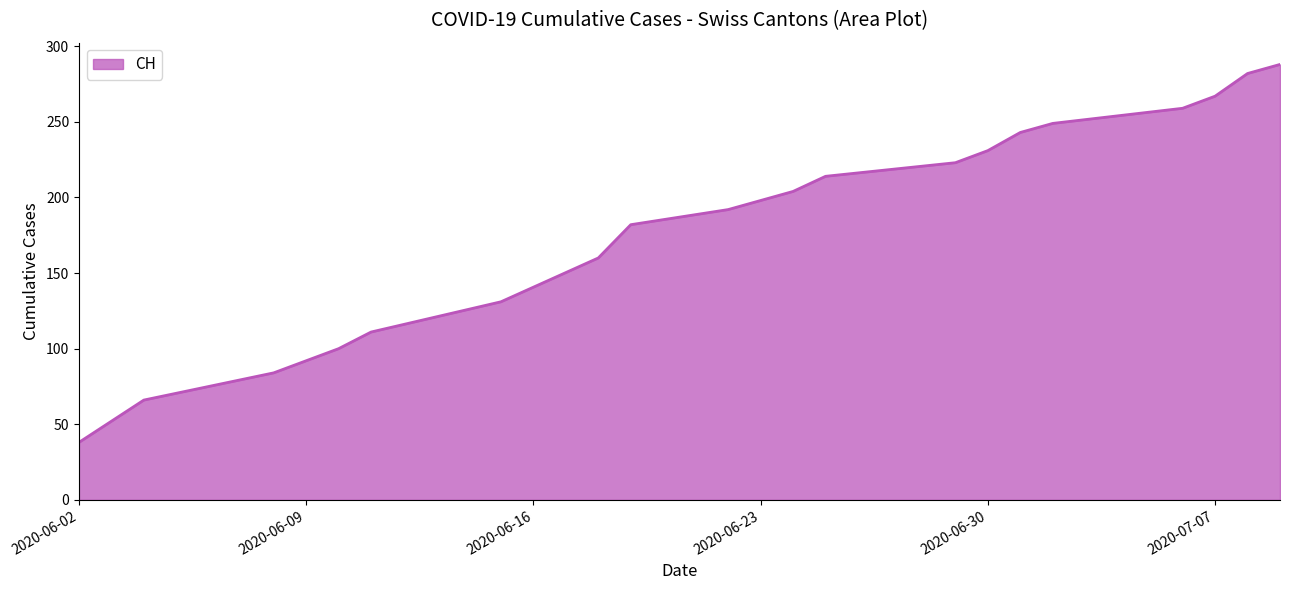

What is the difference between the maximum and minimum values?

250